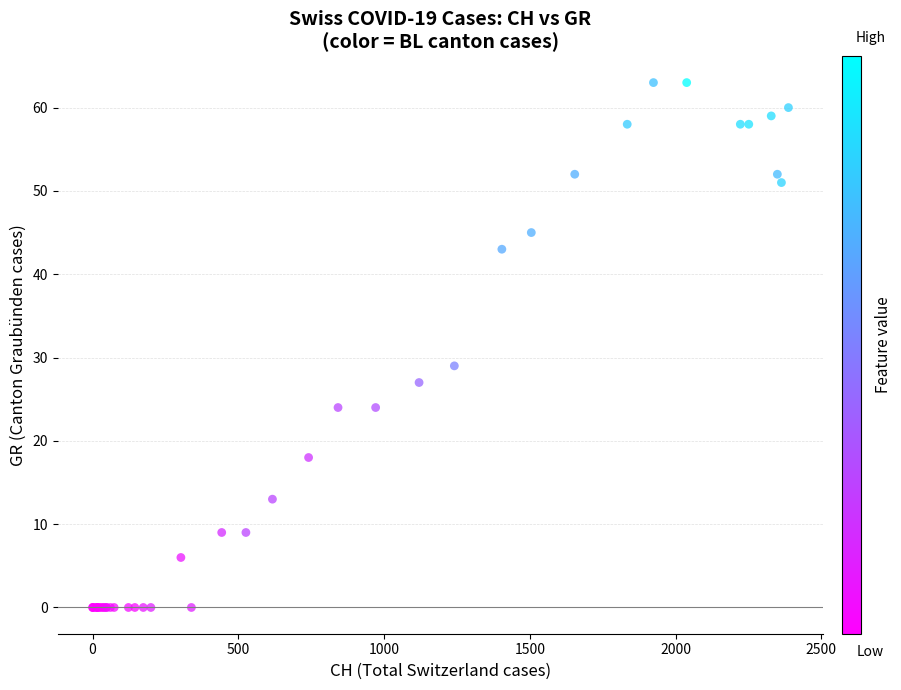

What Y value in the scatter plot is closest to 31?

29